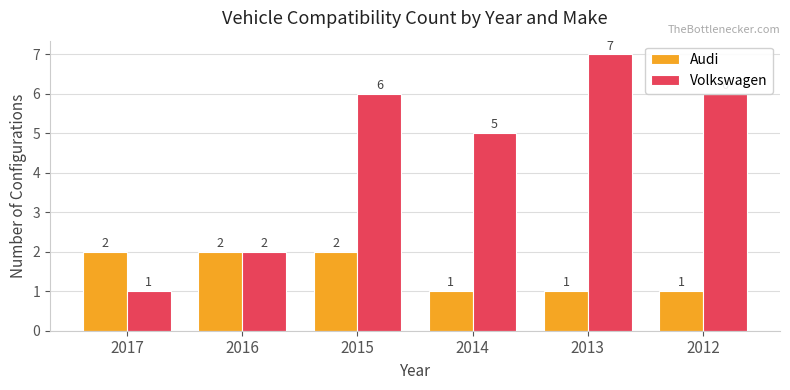

What is the difference between the maximum and minimum values in the Volkswagen series?

6